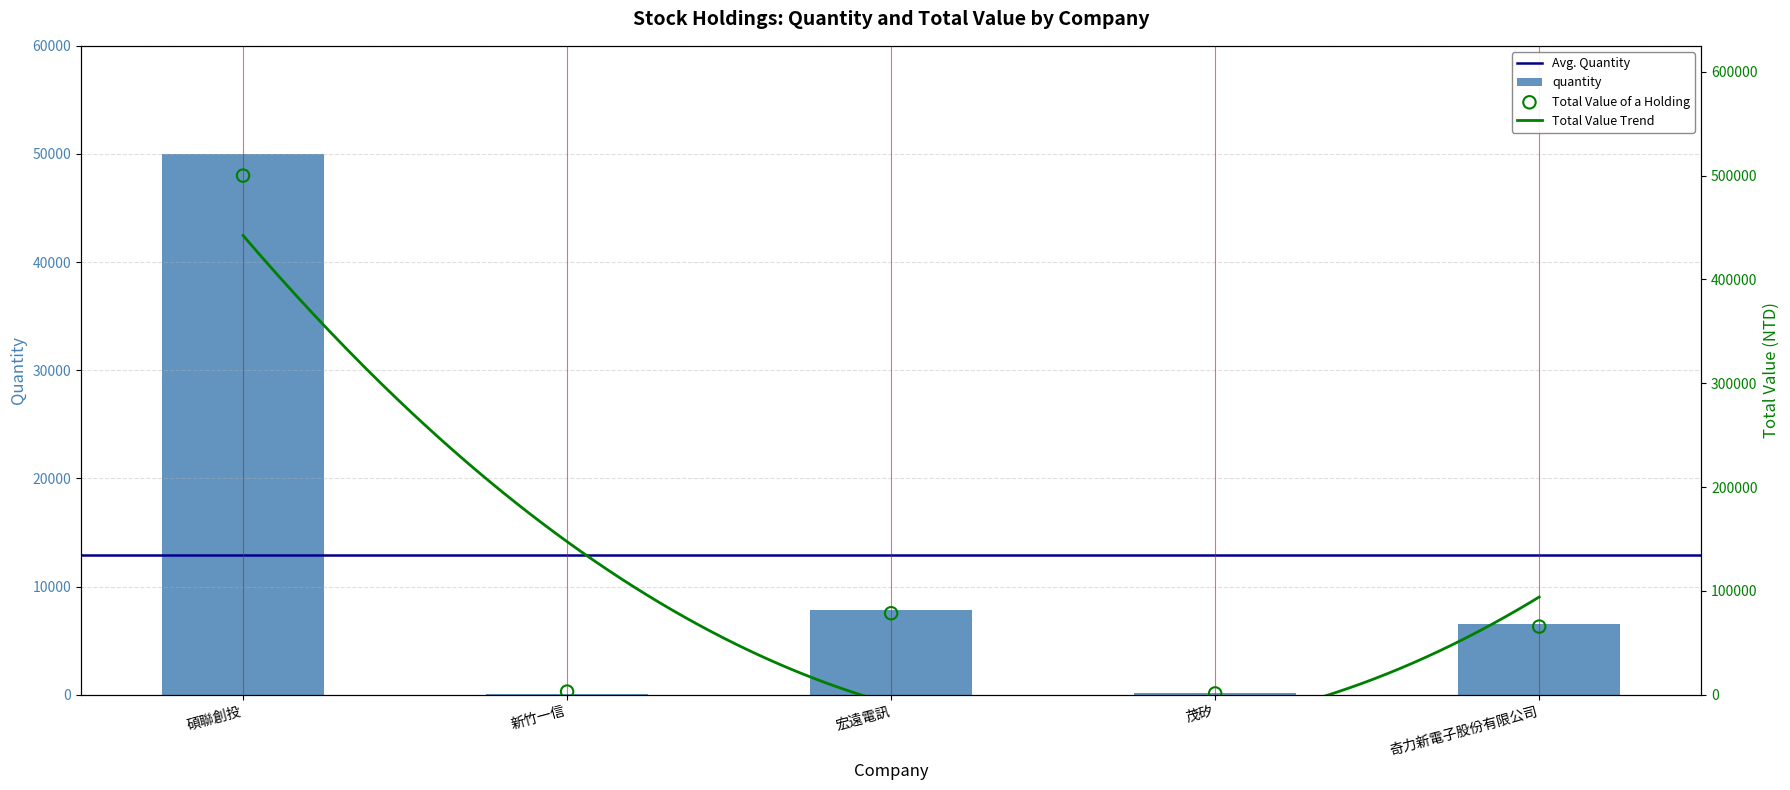

What is the total value across all series at 宏遠電訊?

86306